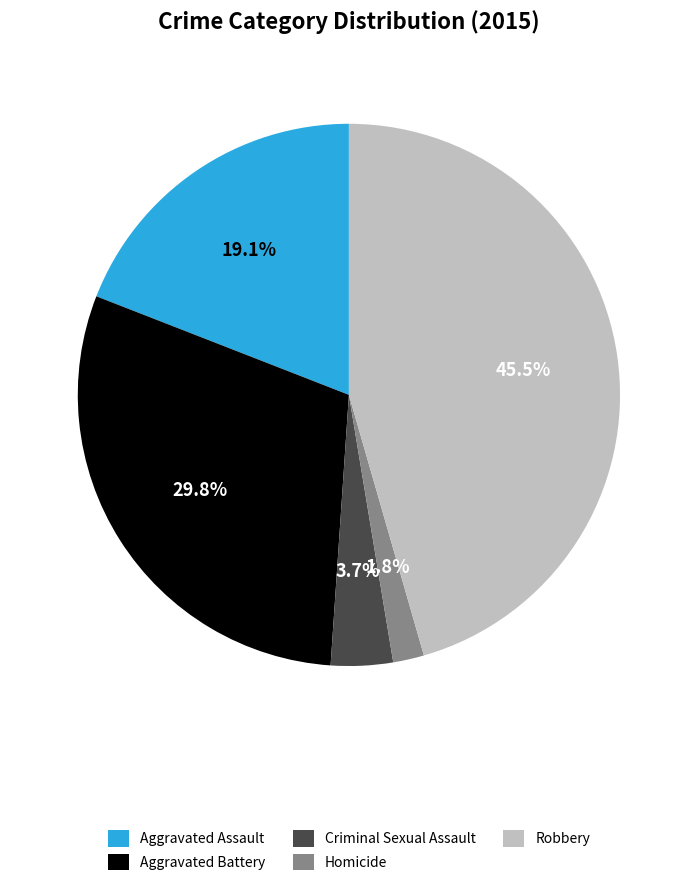

To the nearest percent, what is the combined percentage of Aggravated Battery and Robbery?

75%